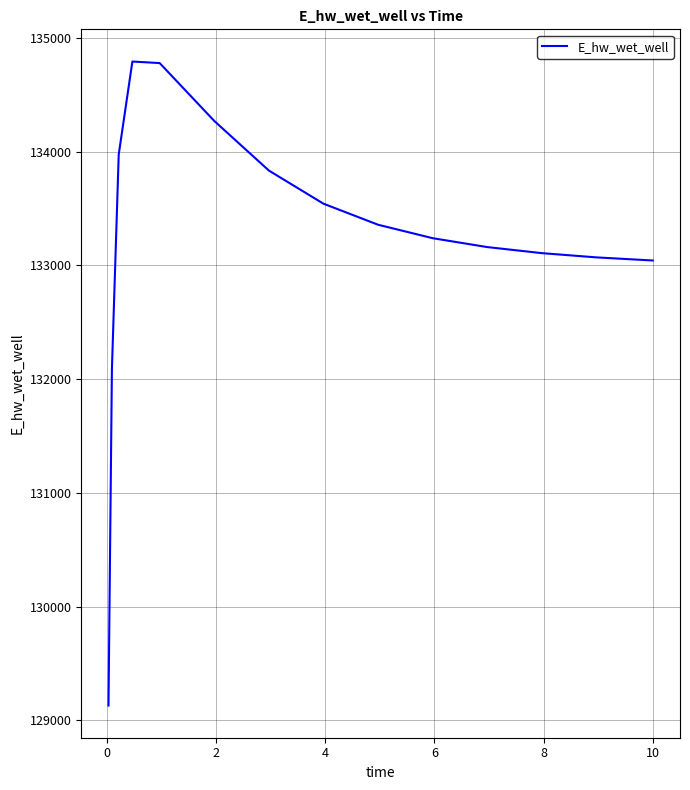

What is the minimum value shown in the chart?

129131.1